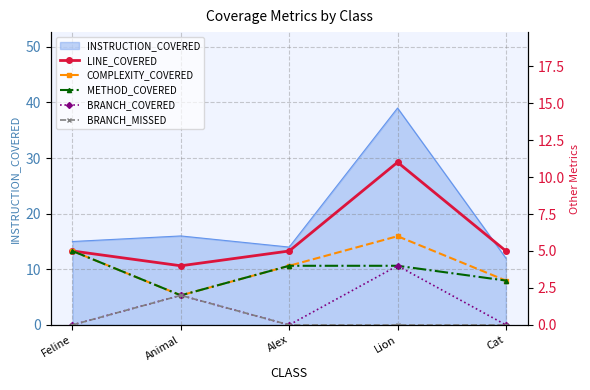

How many lines are shown in the chart?

5